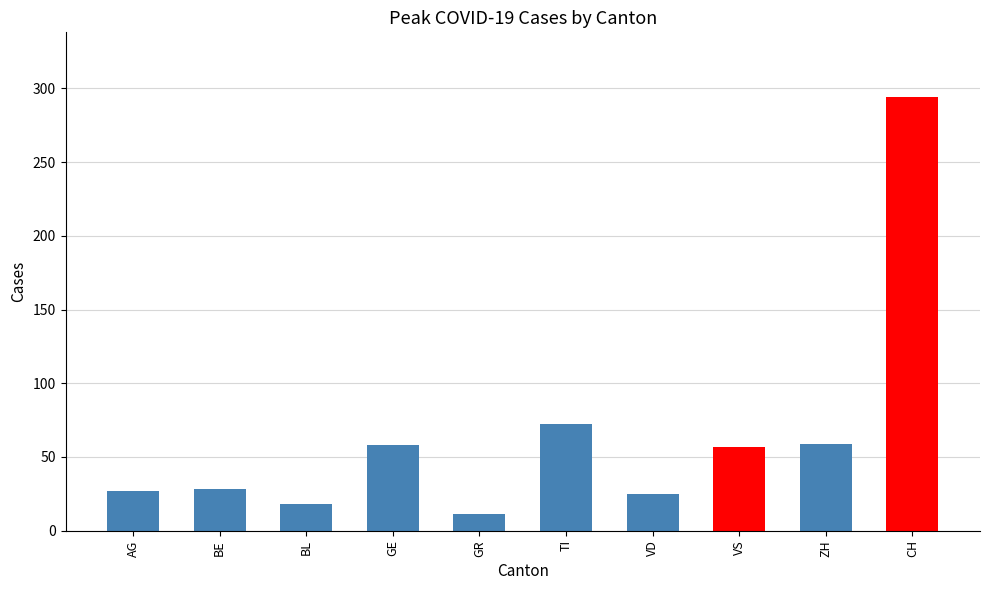

What value does the data have at BE, to the nearest 10?

30